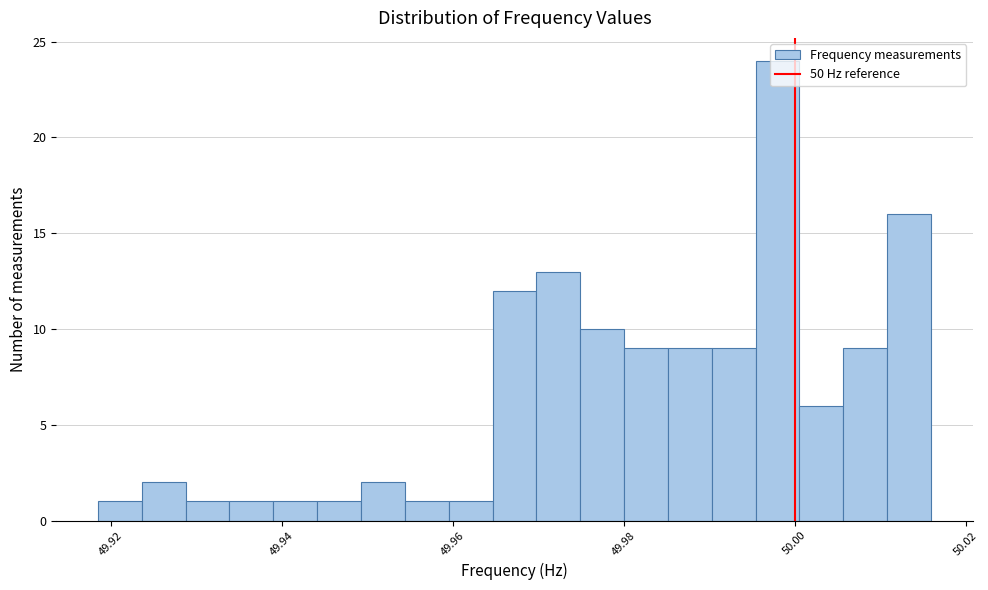

Read against the x-axis, roughly where is the centre of the tallest bar?

49.998